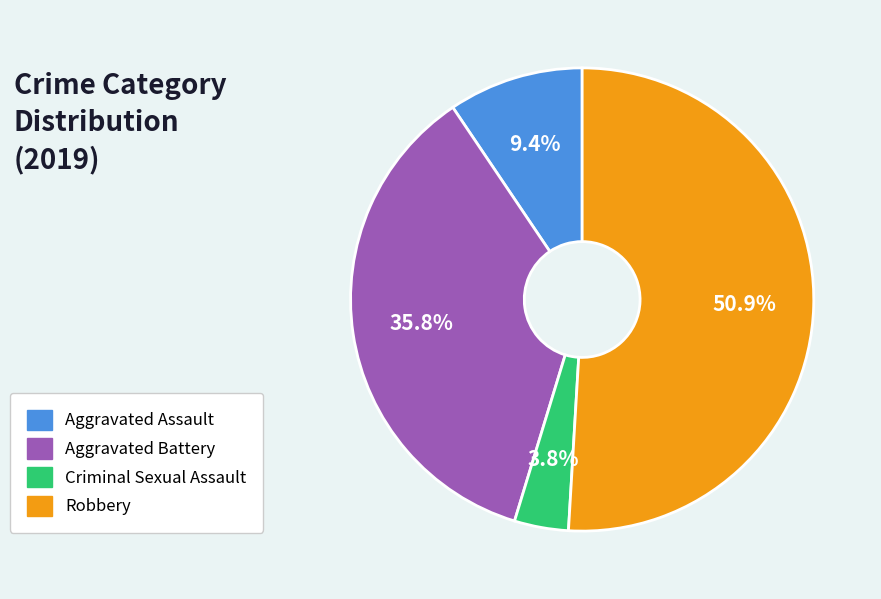

Does Robbery represent more than half of the total?

Yes